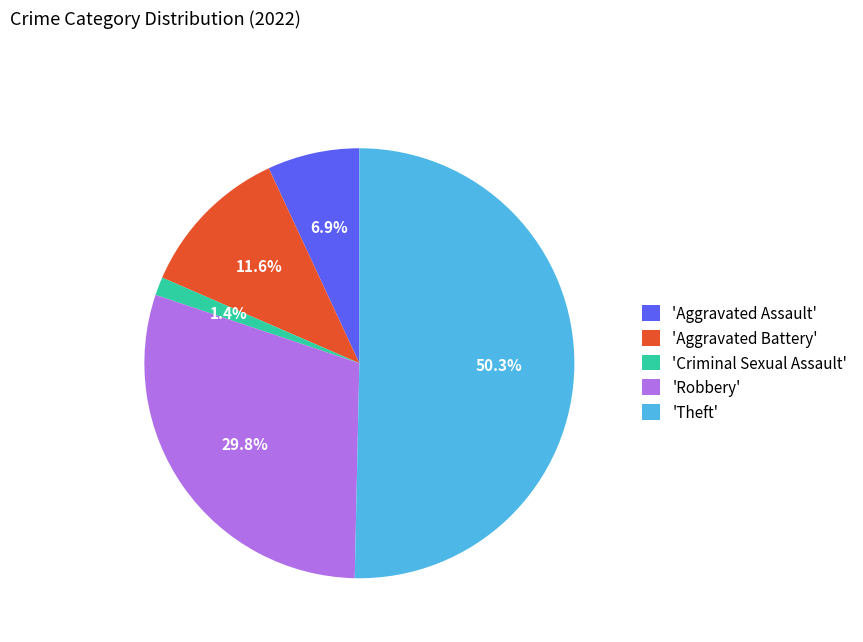

Between 'Theft' and 'Criminal Sexual Assault', which is larger?

'Theft'